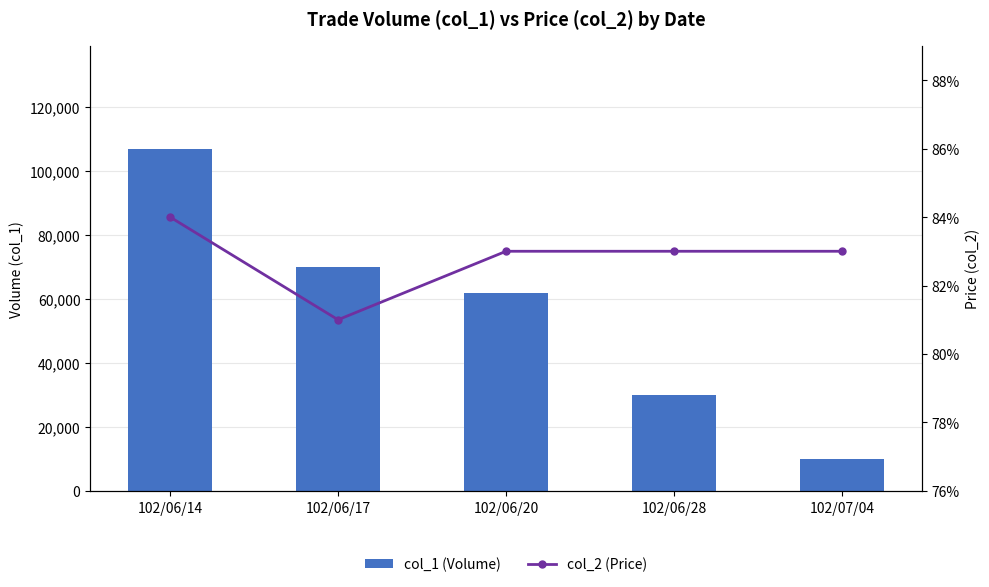

What is the maximum value for col_2 (Price)?

0.8